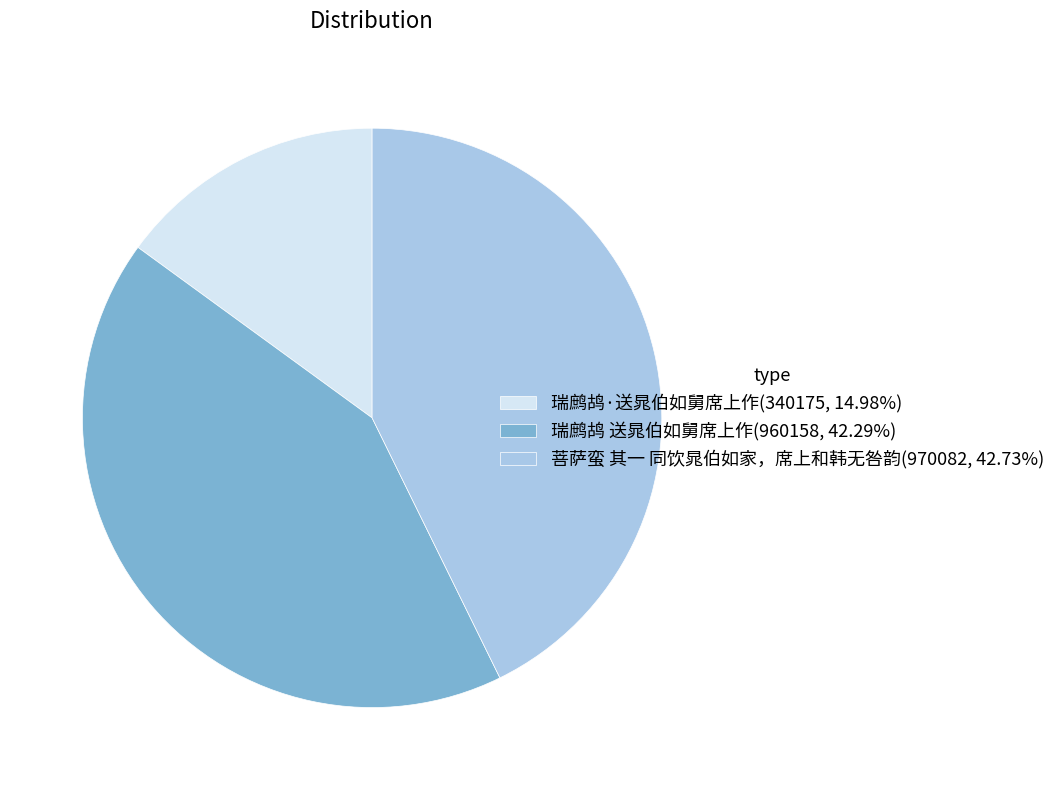

Is it true that 瑞鹧鸪·送晁伯如舅席上作 is 15% of the pie?

True